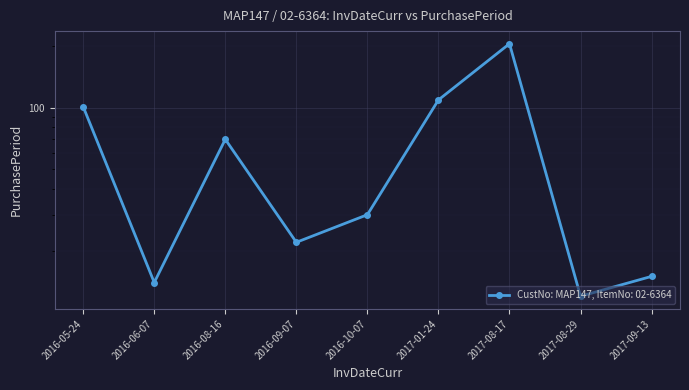

What is the label of the 4th point from the right?

2017-01-24